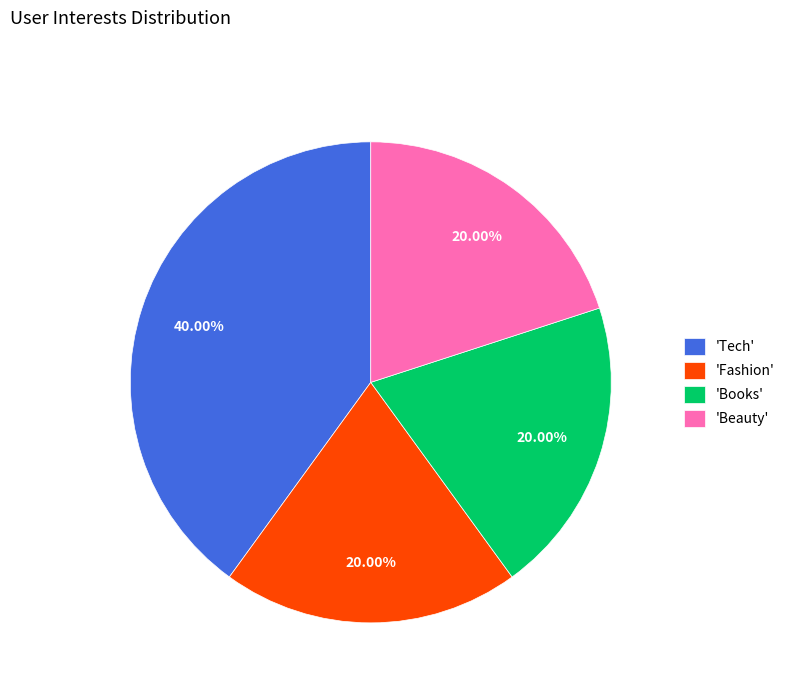

How many slices are in this pie chart?

4